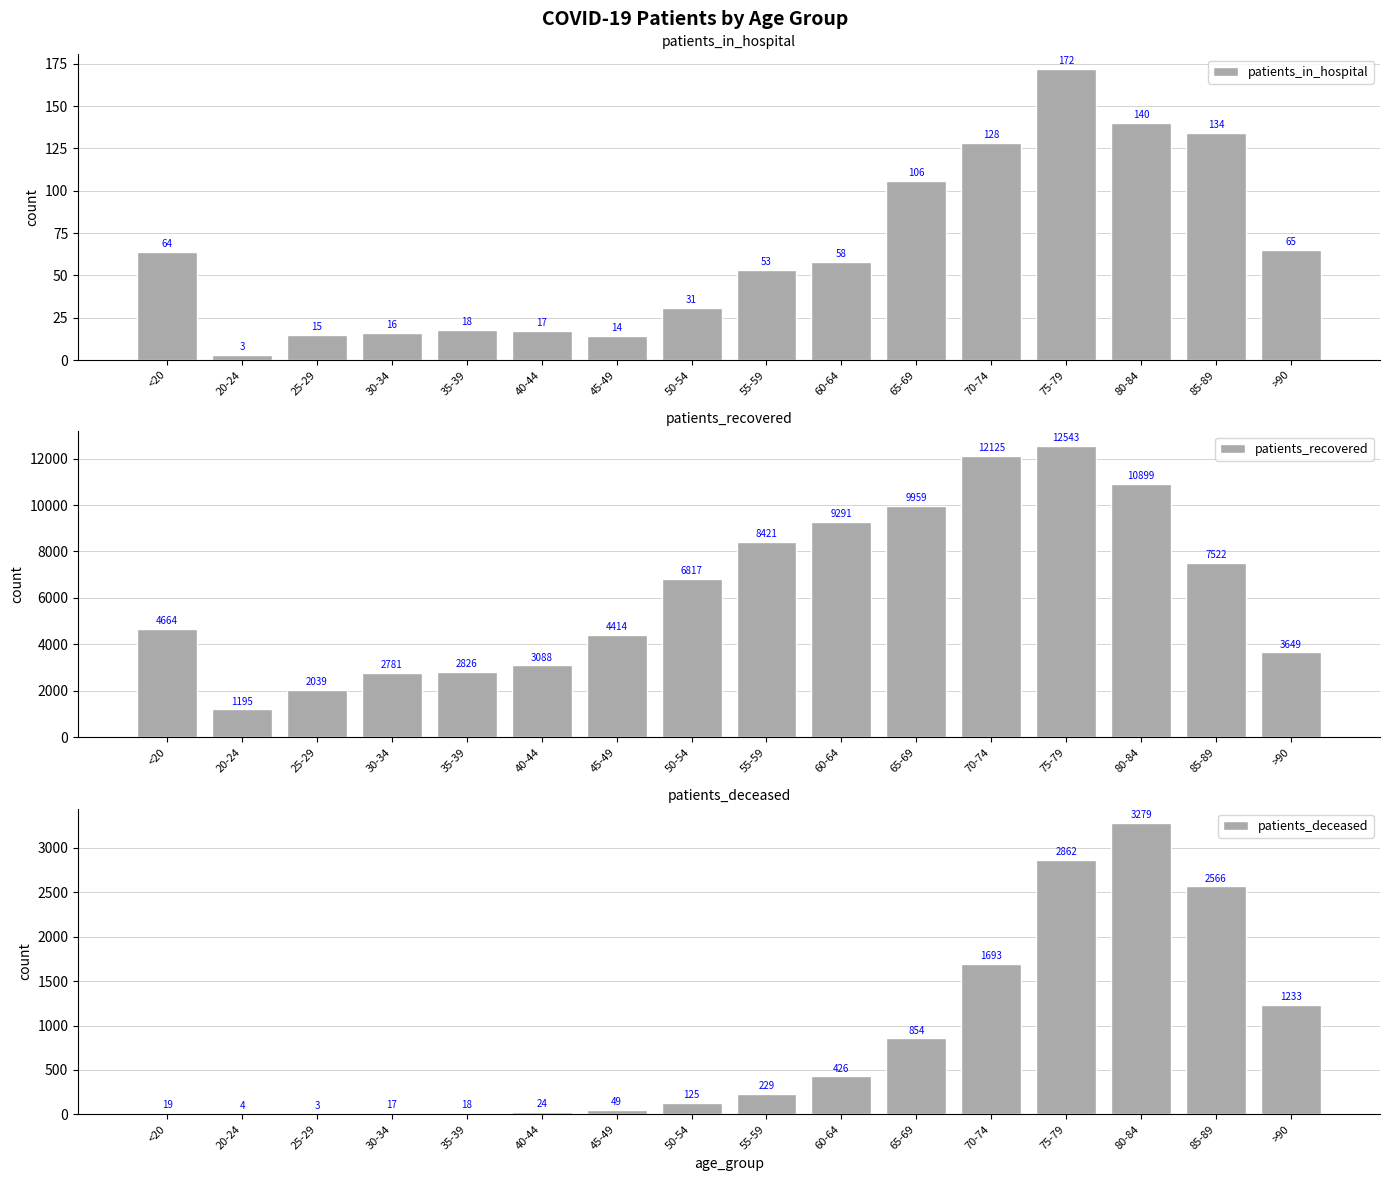

What is the total value across all series at 60-64?

9775